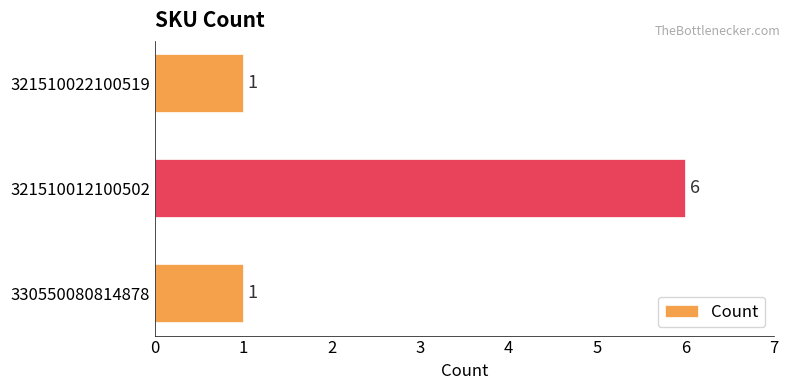

What is the change in value from 330550080814878 to 321510012100502?

+5